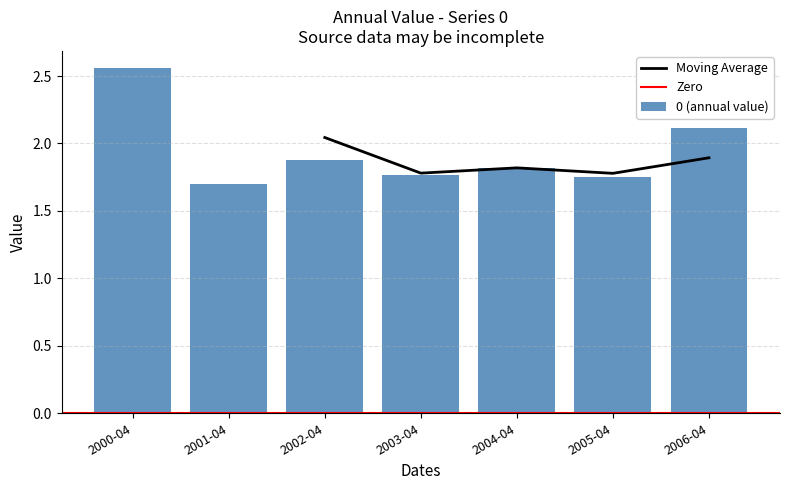

What is the average value?

1.9